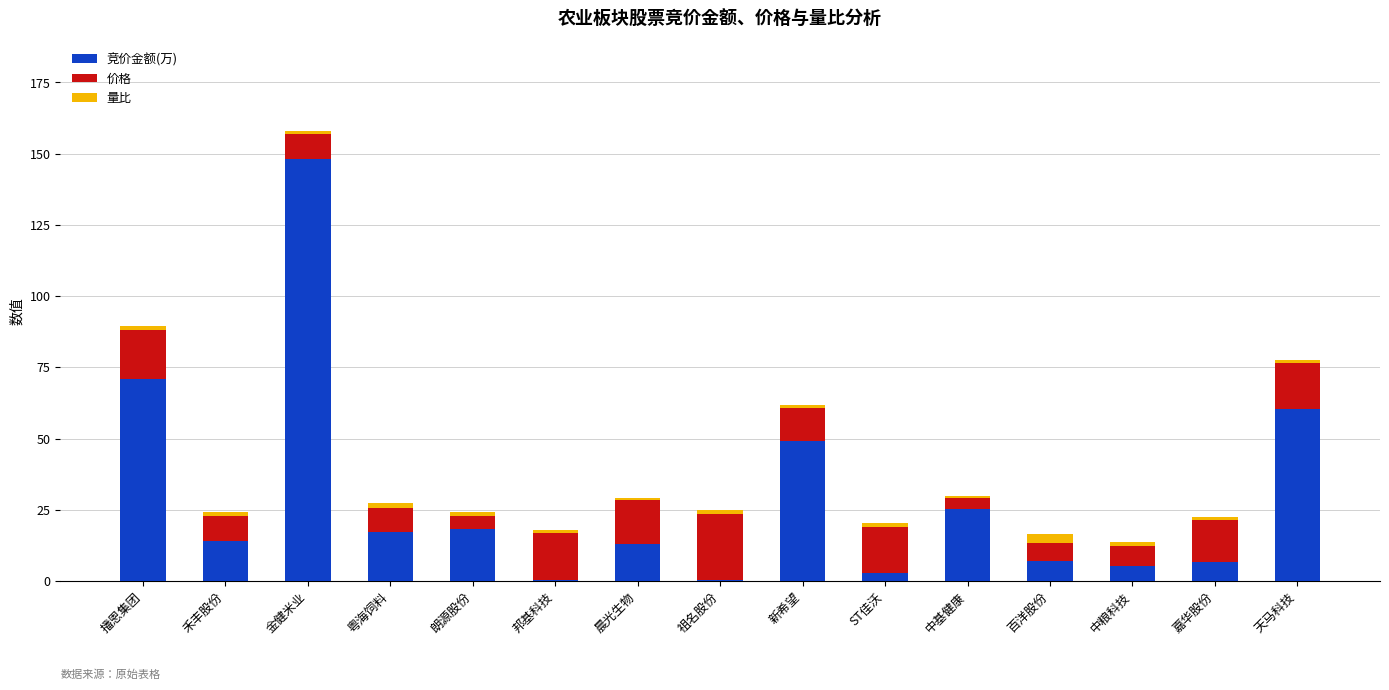

Count the number of data series in this chart.

3